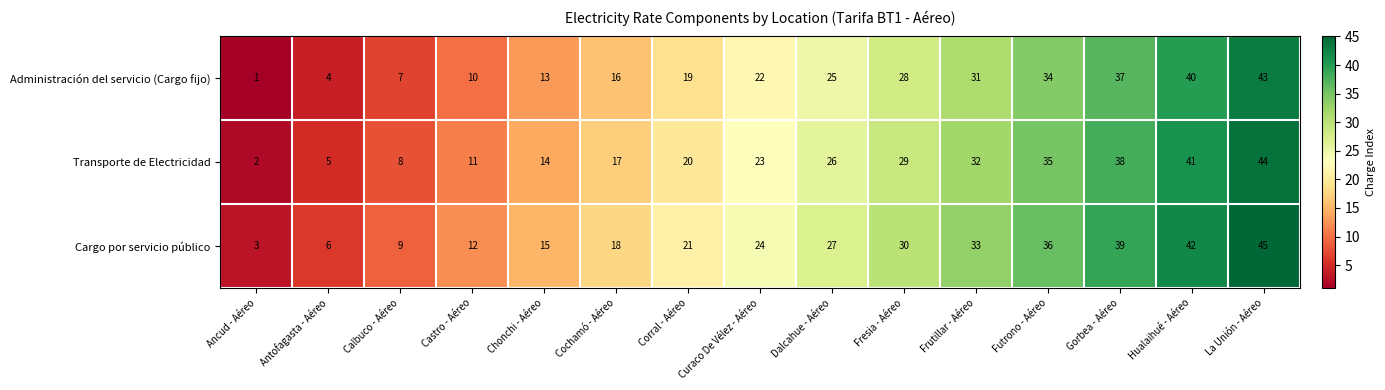

How many data points does each series have?

15